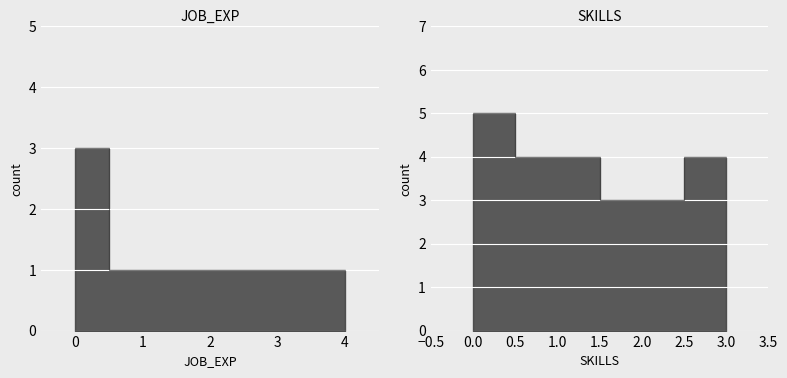

True or false: the data shows 3 at 0.

False